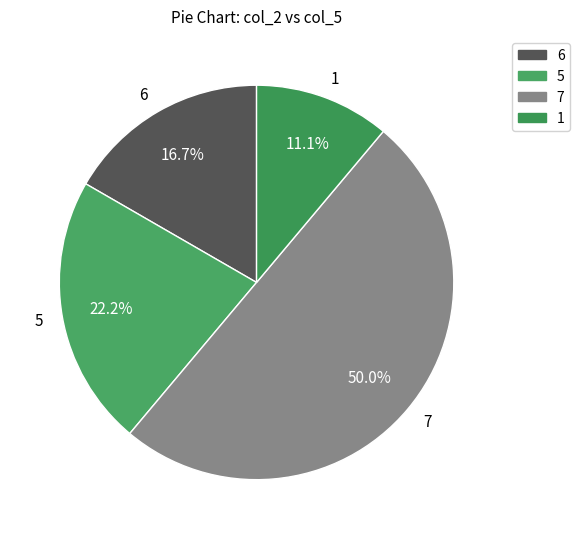

To the nearest percent, what is the difference between the 6 and 5 slice percentages?

6%